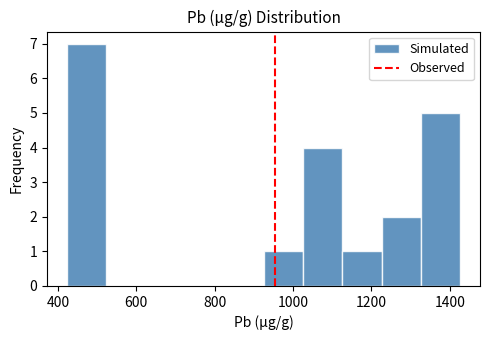

Reading left to right, list every bar in this chart as the range it spans on the x-axis followed by its height. Neither the bar edges nor the heights are printed on the chart, so give them approximately, as read against the axes.

420 to 520: 7
520 to 620: 0
620 to 720: 0
720 to 820: 0
820 to 920: 0
920 to 1020: 1
1020 to 1120: 4
1120 to 1220: 1
1220 to 1320: 2
1320 to 1420: 5